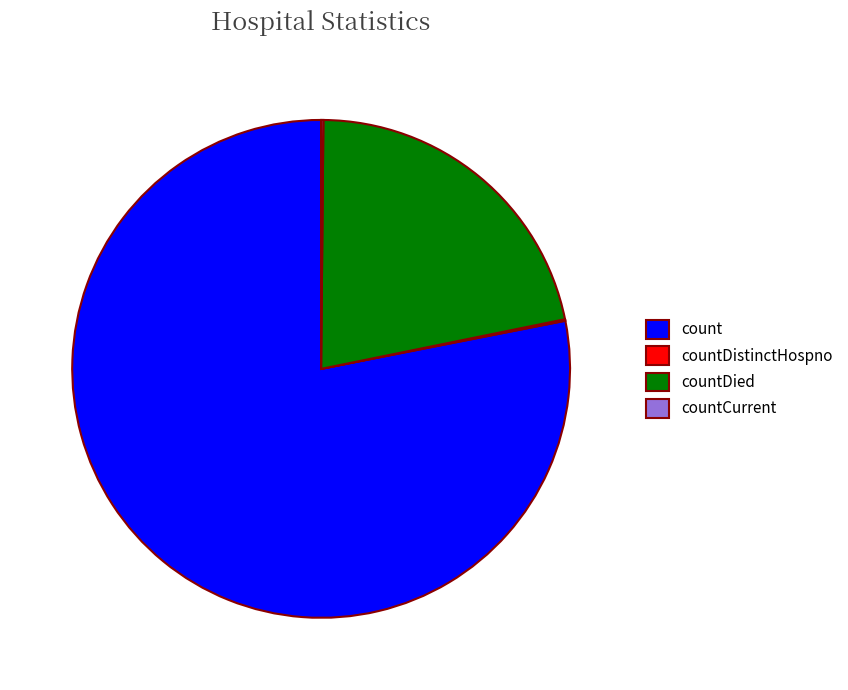

Is there any slice that represents more than half of the pie?

Yes